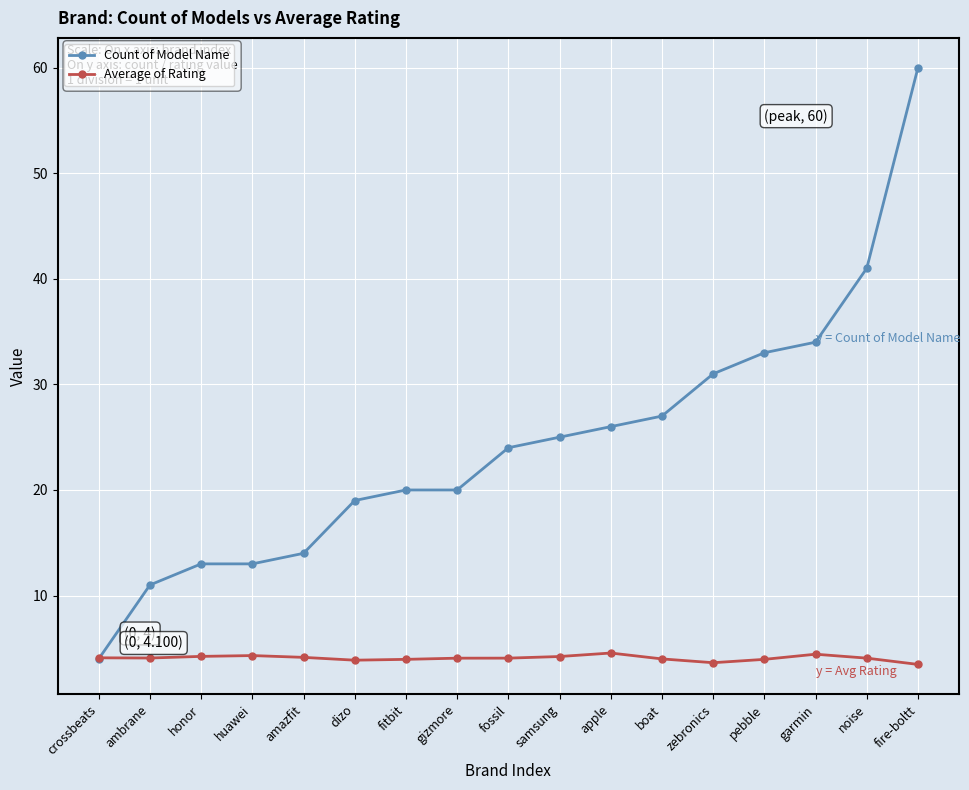

What is the average value of the Average of Rating series?

4.1